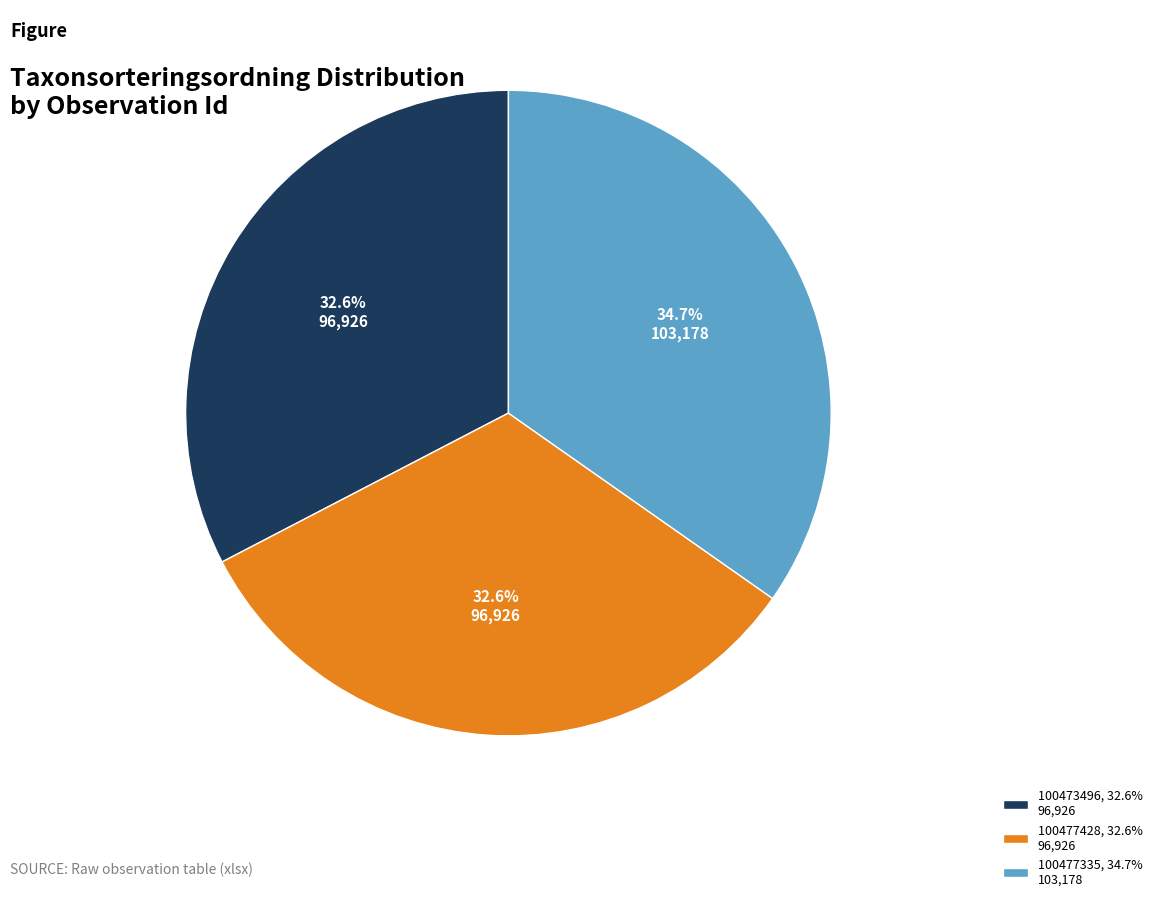

Do 100477335 and 100477428 together represent more than half of the pie?

Yes